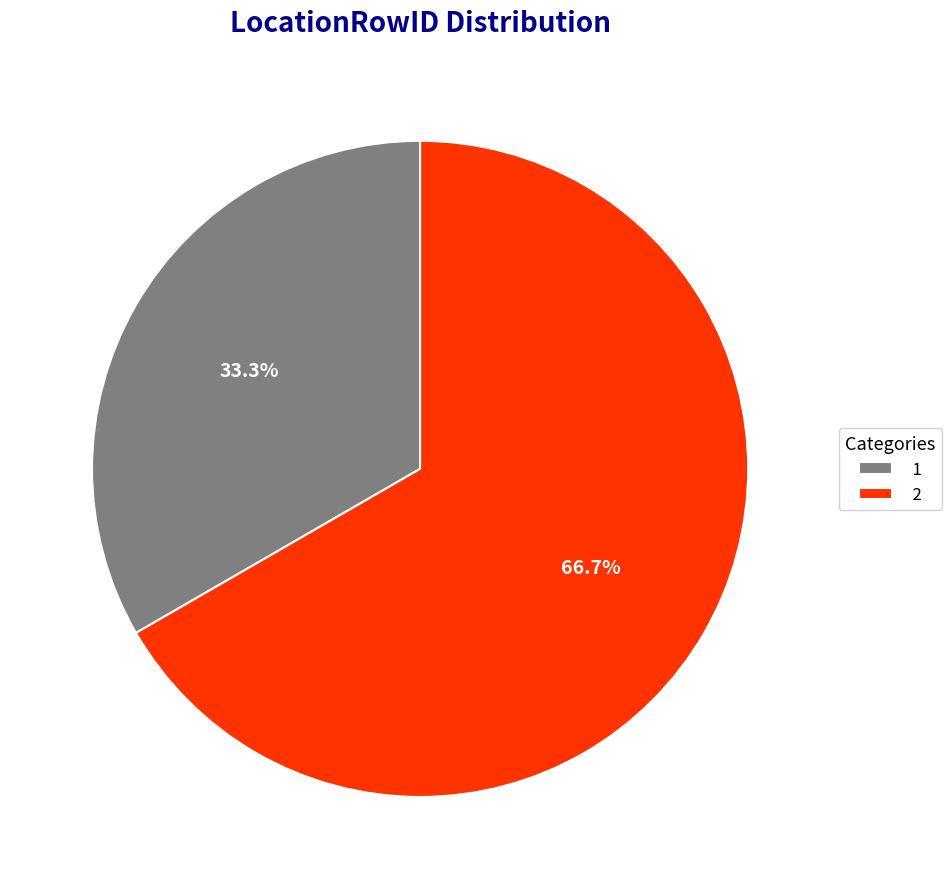

What is the ratio of the value at 1 to the value at 2?

0.5